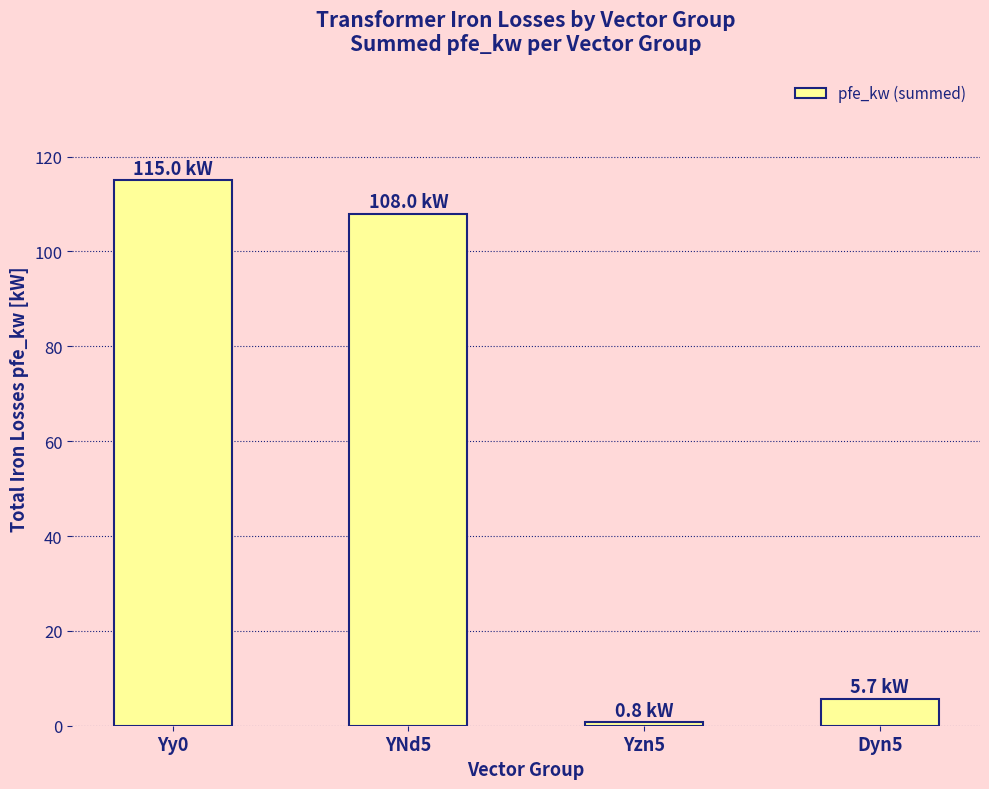

List the labels in order of value, largest first.

Yy0, YNd5, Dyn5, Yzn5